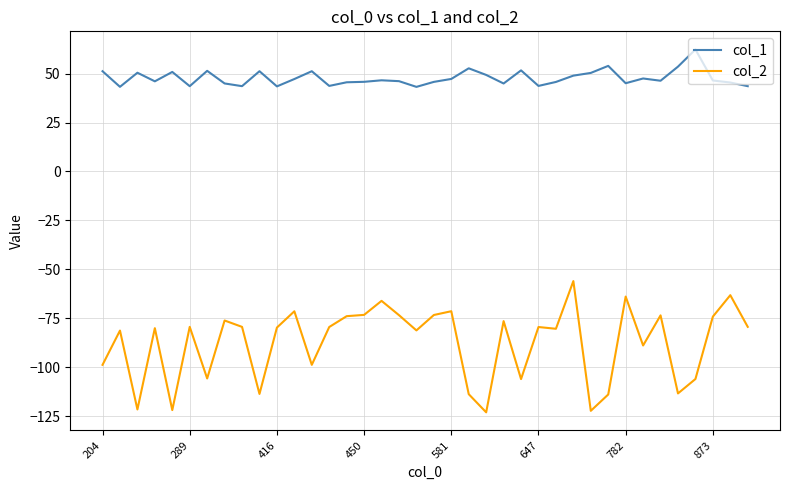

What is the minimum value shown in the chart?

-123.0